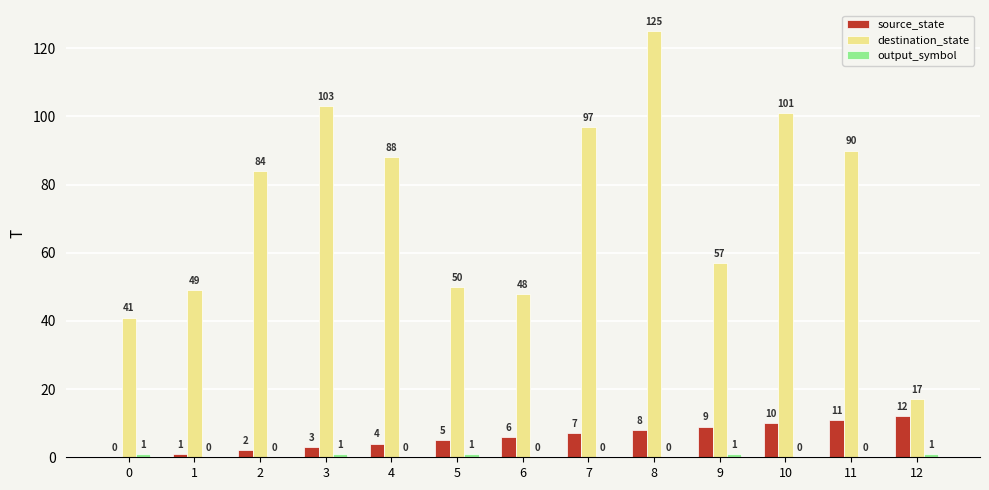

Is it true that destination_state equals 38 at 2?

False